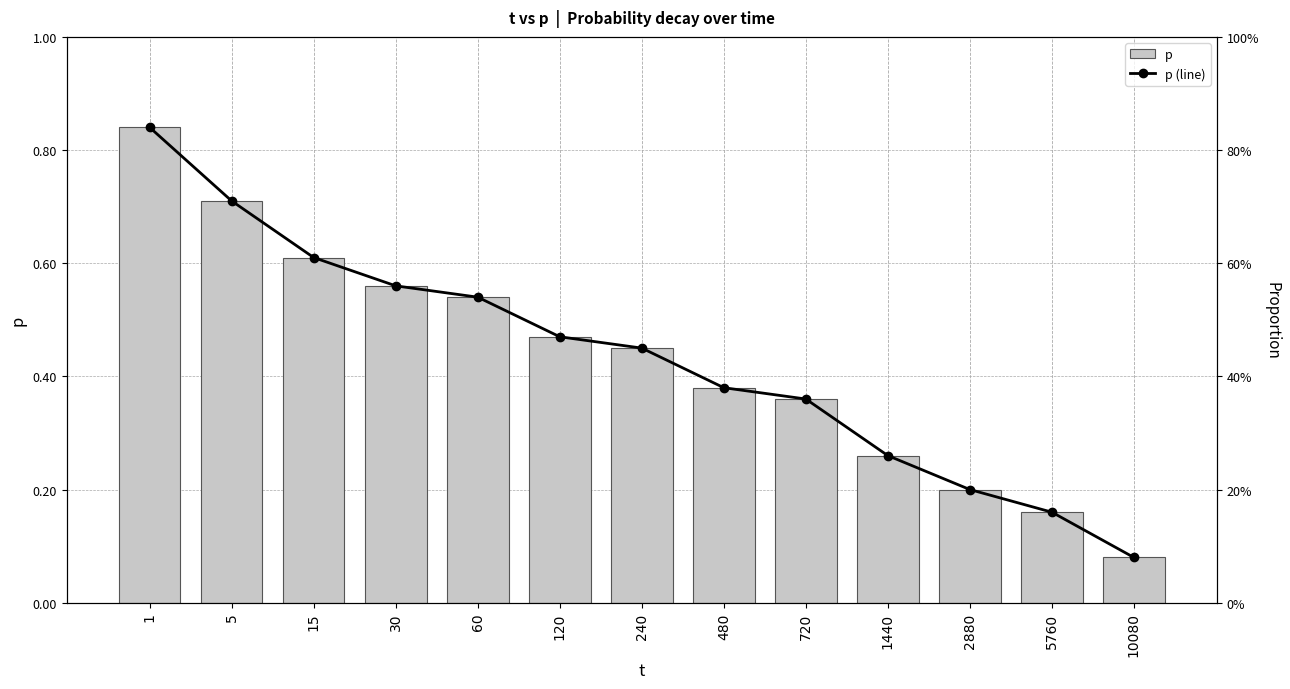

Which category has the highest value in the p (line) series?

1